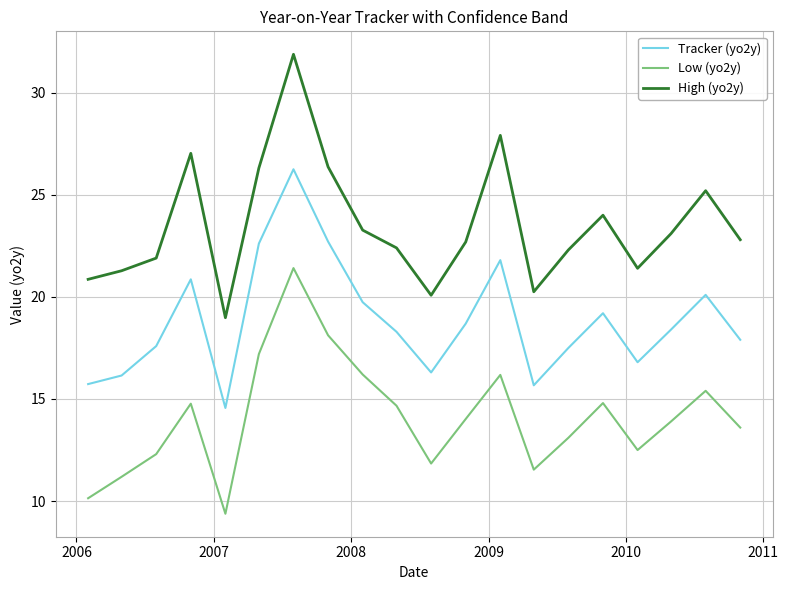

Which series has the widest spread of values?

High (yo2y)